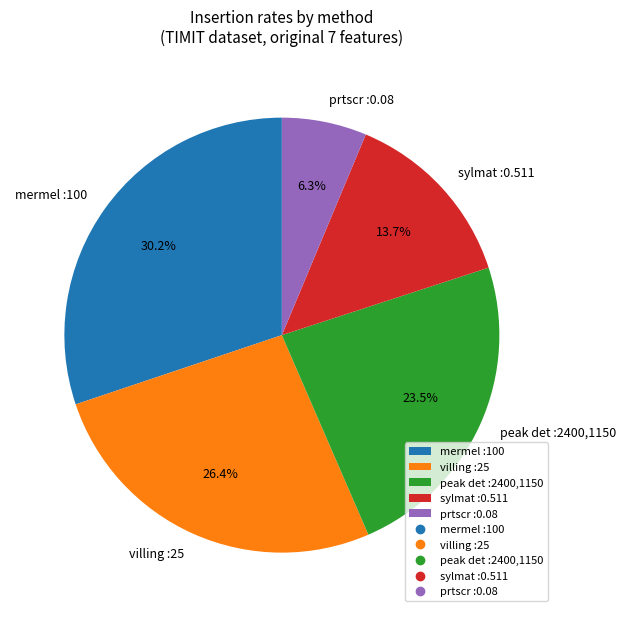

How many slices are in this pie chart?

5